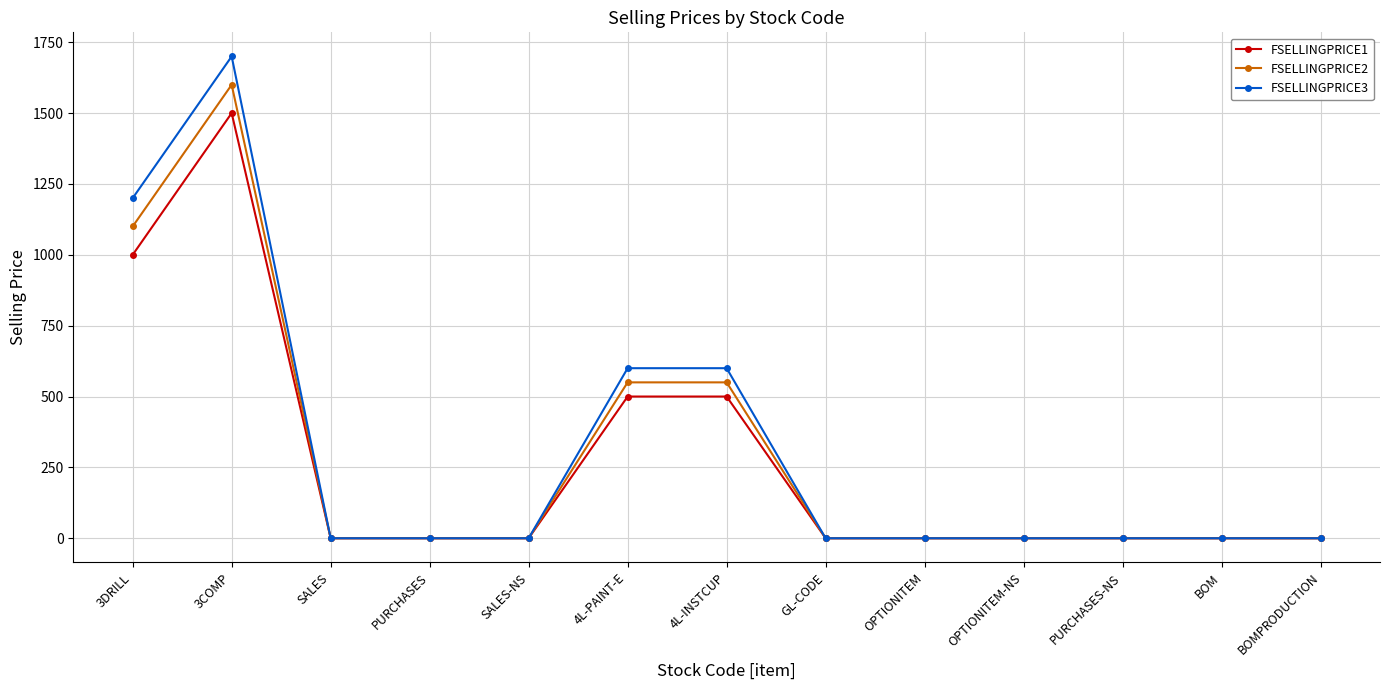

List the series in order of their peak value, highest first.

FSELLINGPRICE3, FSELLINGPRICE2, FSELLINGPRICE1